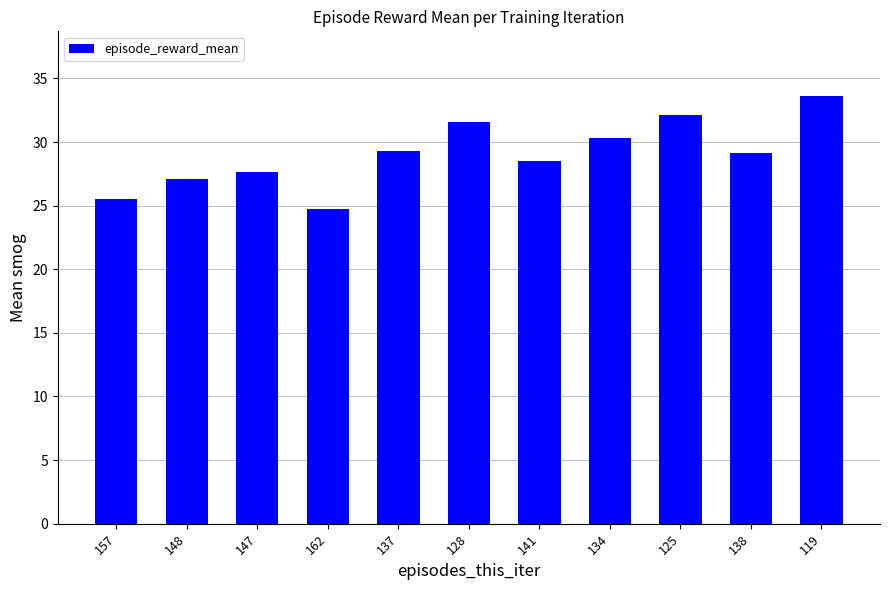

What is the sum of all values?

319.6